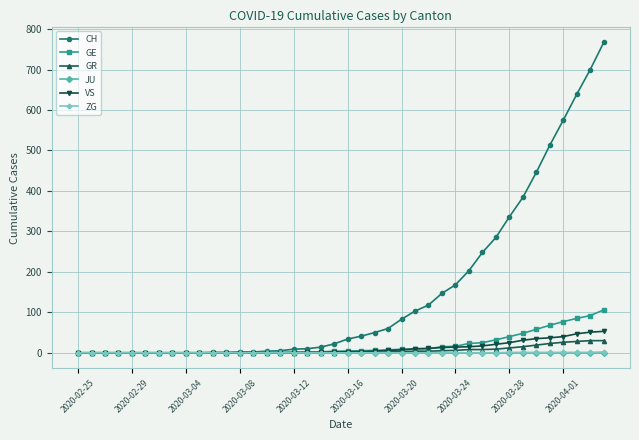

How many lines are shown in the chart?

6